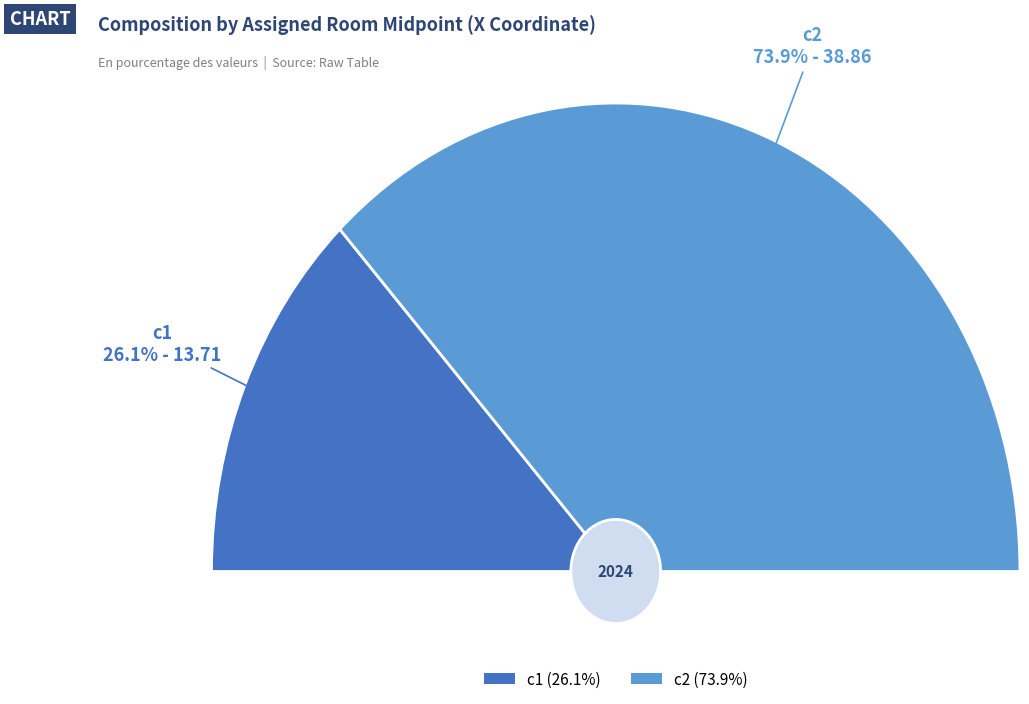

Rank the categories by value from highest to lowest.

c2, c1